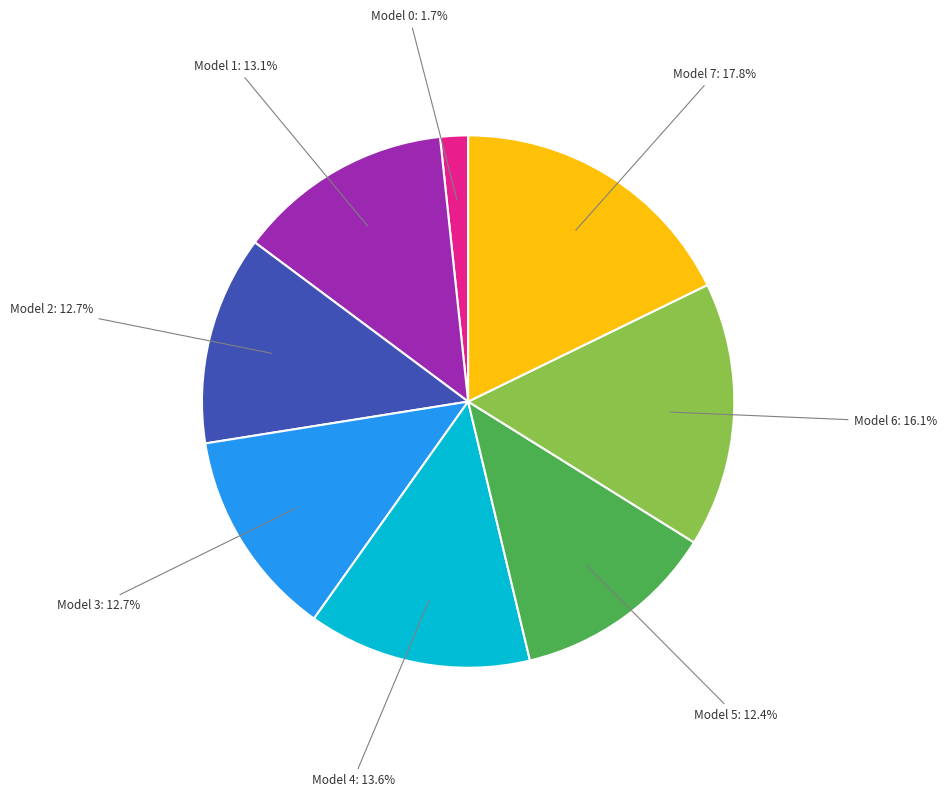

Is there any slice that represents more than half of the pie?

No